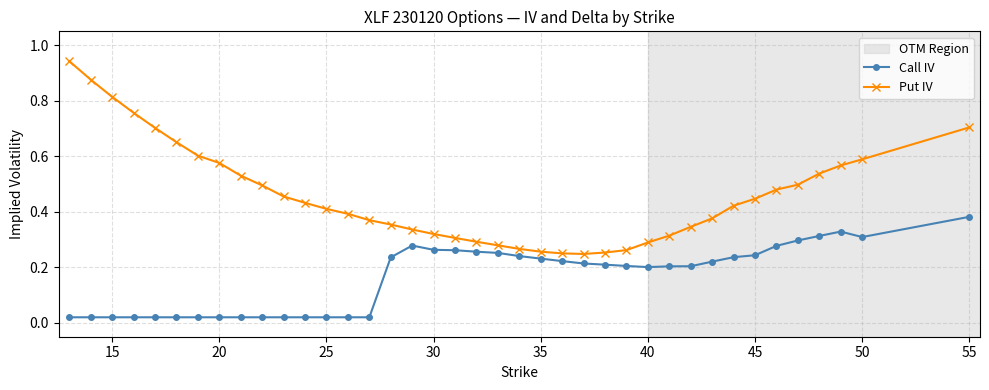

Which series has the widest spread of values?

Put IV